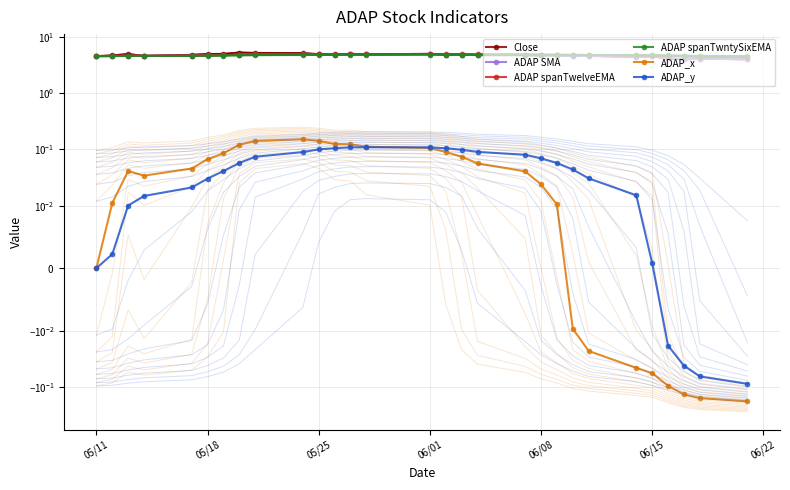

Is the value of ADAP_x at 22 greater than the value of ADAP_y at 26?

Yes